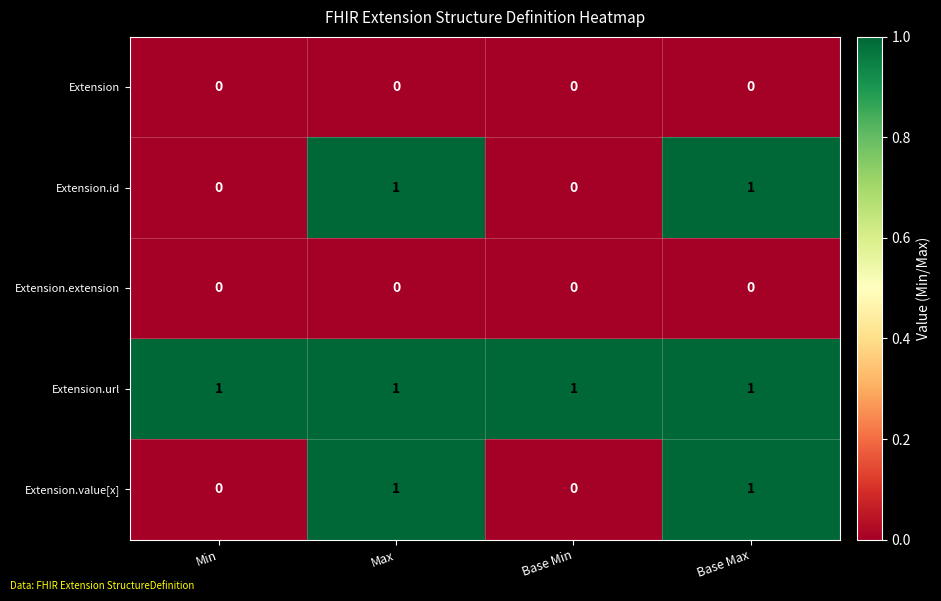

Which series has the largest total across all categories?

Extension.url